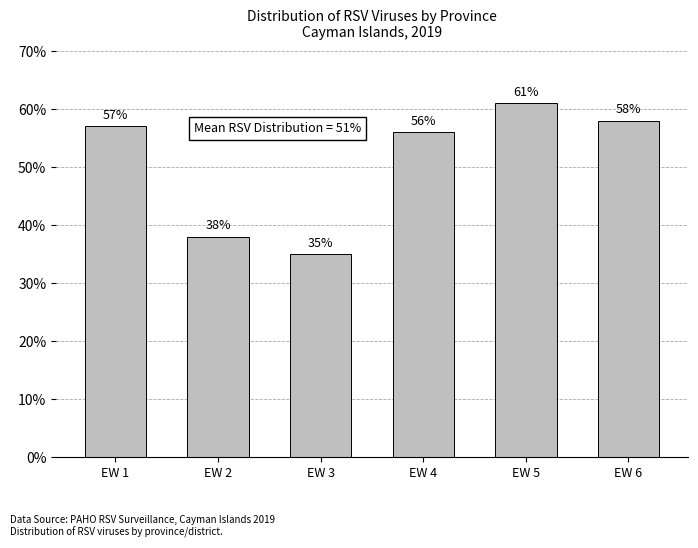

Where is the data nearest to the value 48?

EW 4